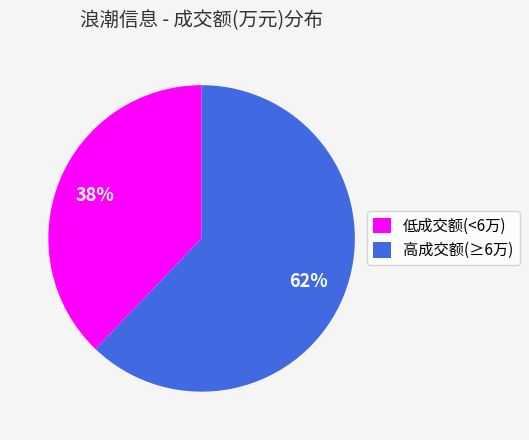

True or false: 低成交额(<6万) accounts for 28% of the total.

False